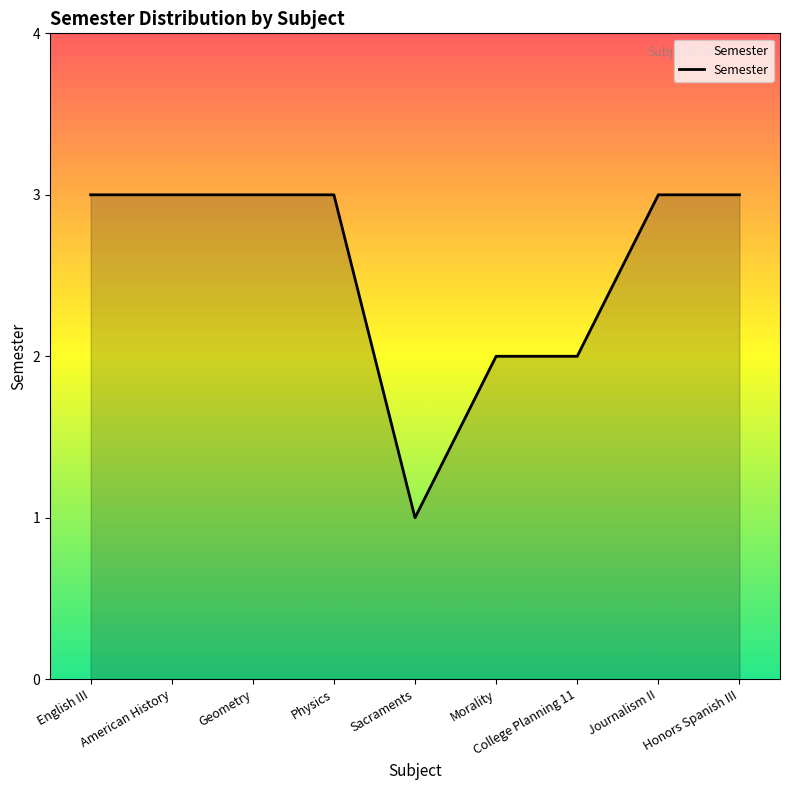

The value at College Planning 11 is 1. True or false?

False